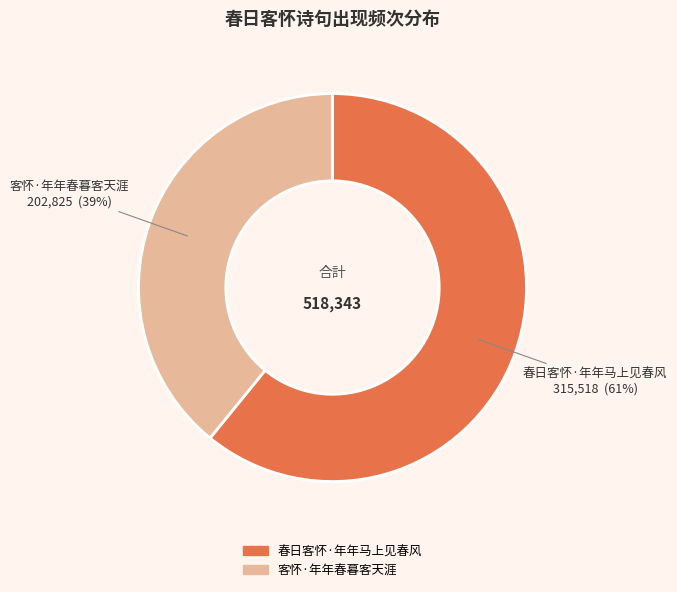

To the nearest percent, what is the combined percentage of 春日客怀·年年马上见春风 and 客怀·年年春暮客天涯?

100%